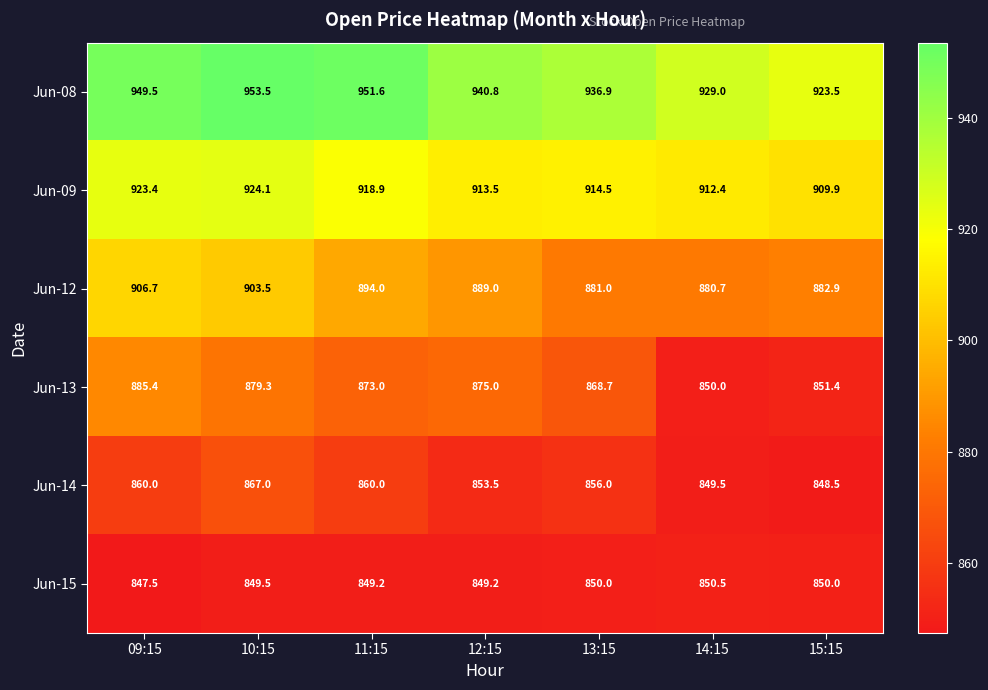

How many series are shown in this chart?

6